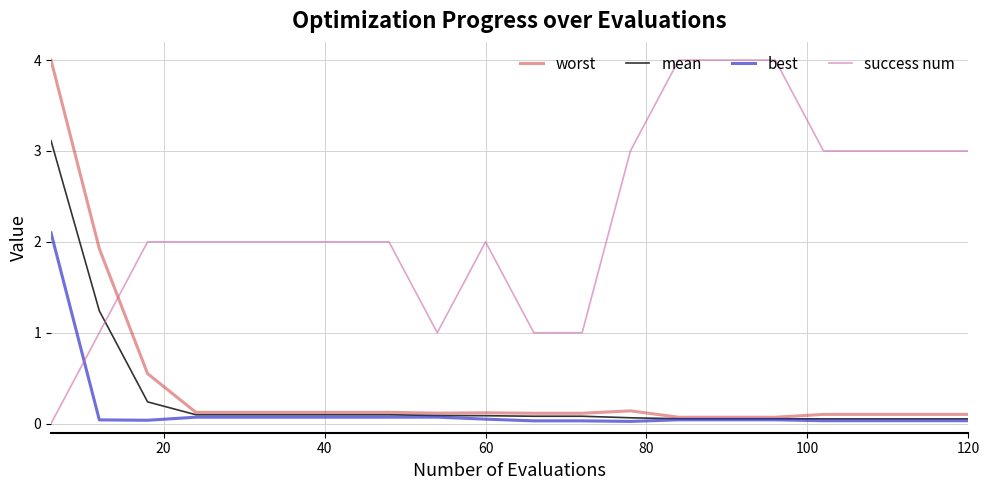

Which series has the largest total across all categories?

success num